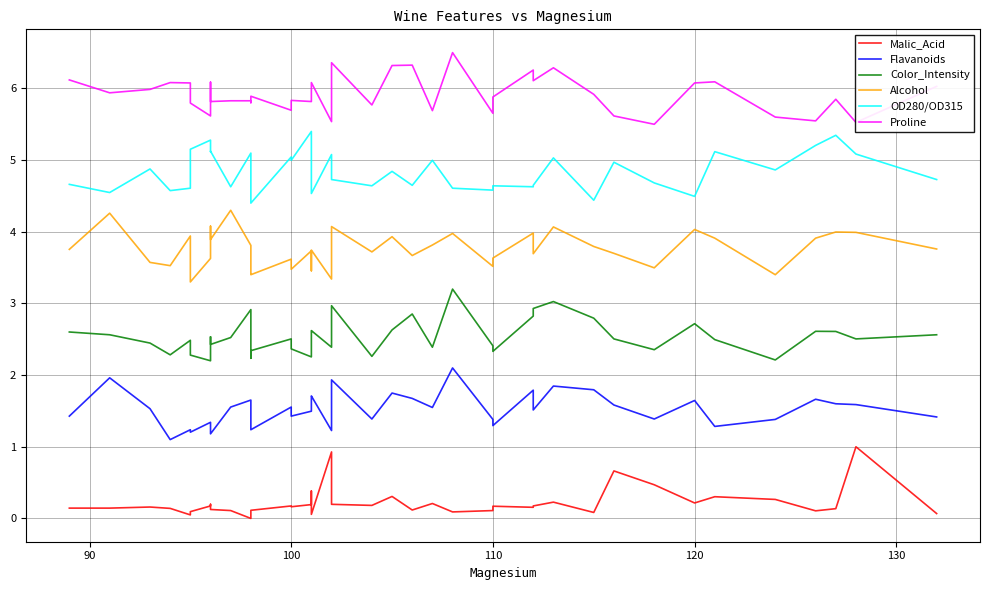

In Malic_Acid, how many points are lower than both neighbors (excluding endpoints)?

11